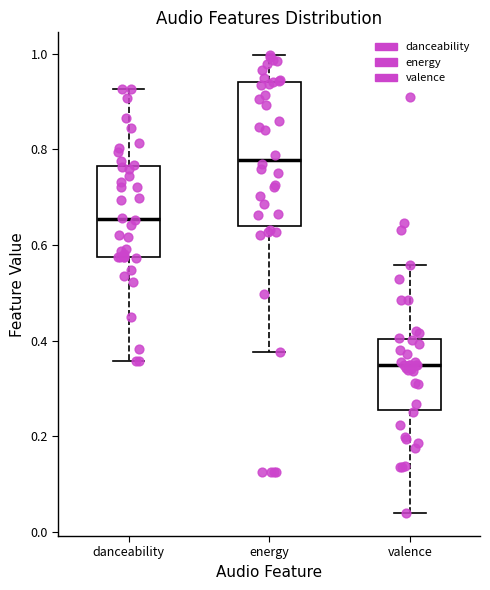

Reading left to right, read every box against the y-axis: the position of its median line, the range the box covers, and the ends of its whiskers. The values are not printed on the chart, so give them approximately, as read against the axis.

danceability: median 0.66, box 0.58 to 0.76, whiskers 0.36 to 0.92
energy: median 0.78, box 0.64 to 0.94, whiskers 0.38 to 1.00
valence: median 0.36, box 0.26 to 0.40, whiskers 0.04 to 0.56